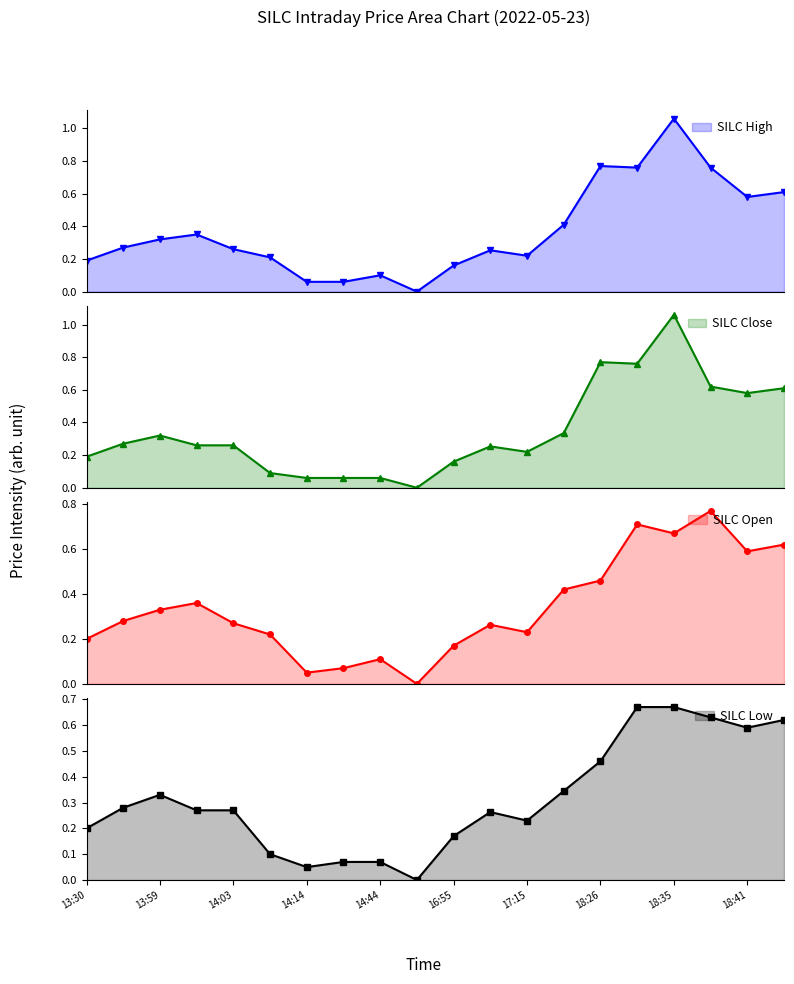

What is the sum of all open values?

6.8